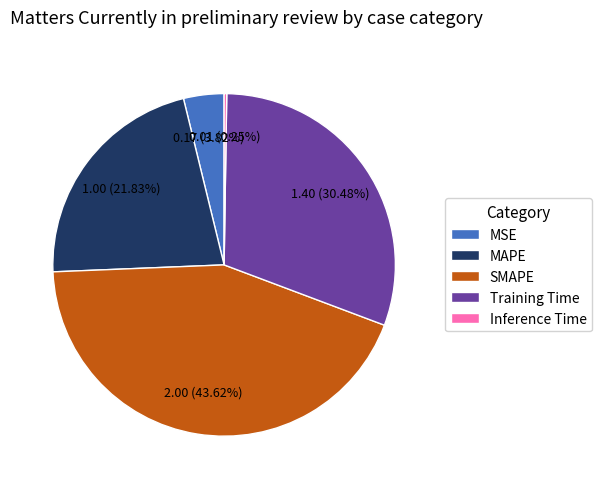

Does MAPE represent more than half of the total?

No